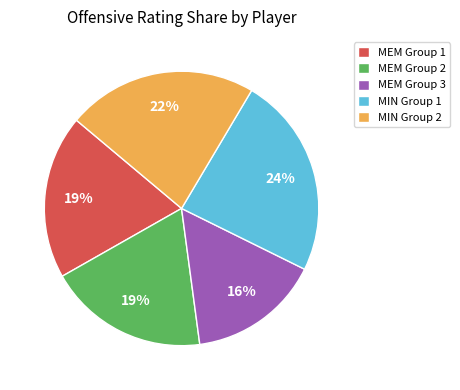

What percentage is the MIN Group 1 slice, to the nearest percent?

24%